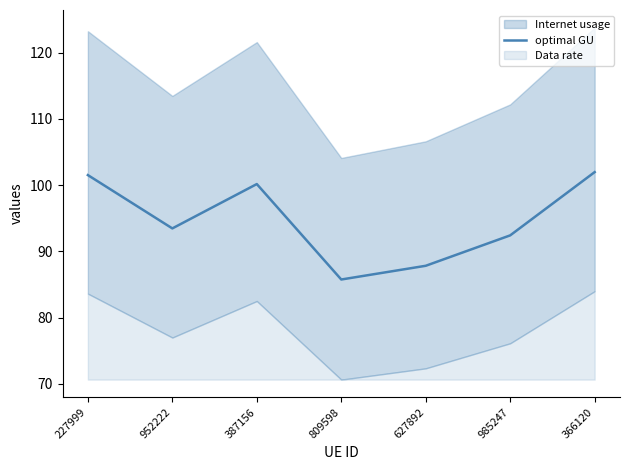

What is the label of the 1st point from the right?

366120